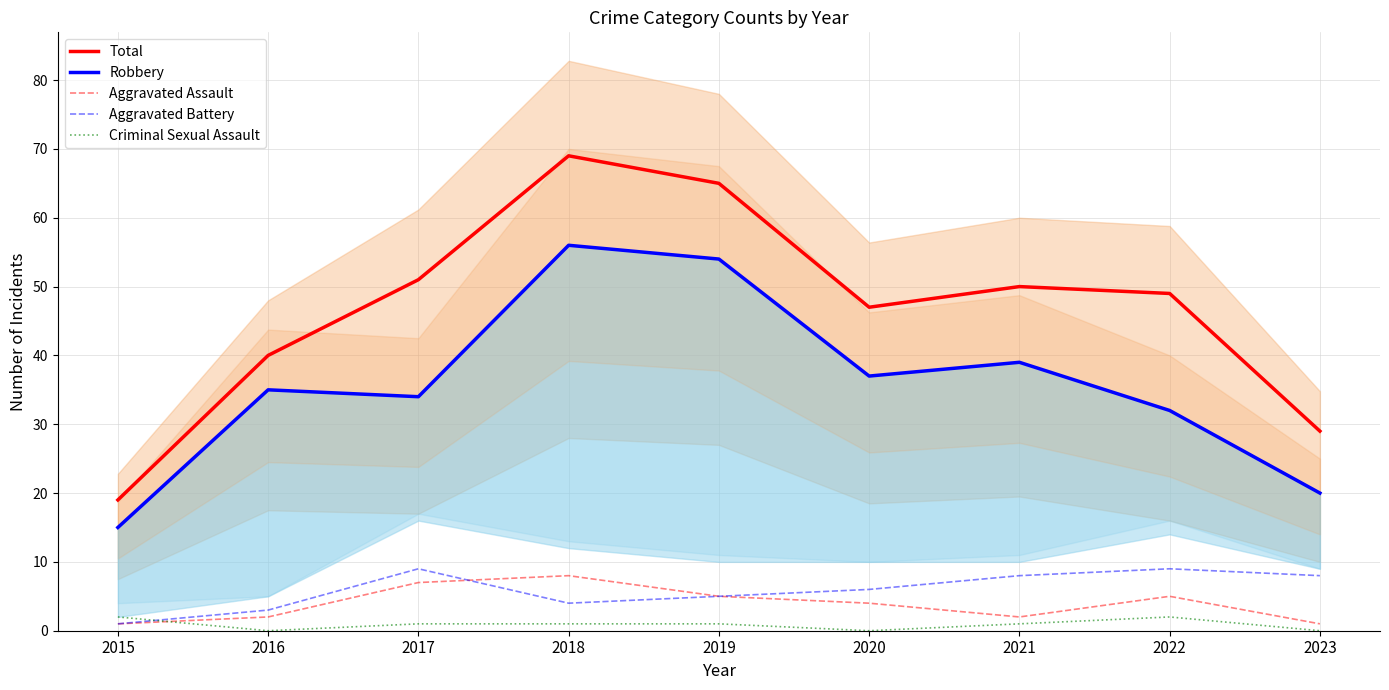

What is the difference between the second highest and minimum values in the Aggravated Battery series?

8